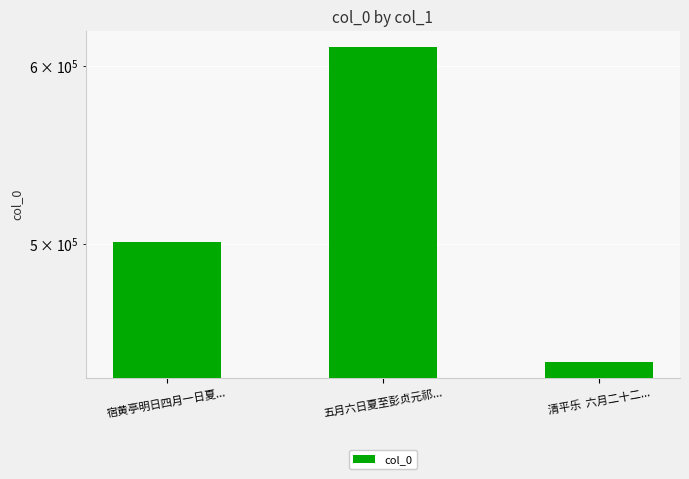

At which label is the value closest to 527580?

宿黄亭明日四月一日夏...